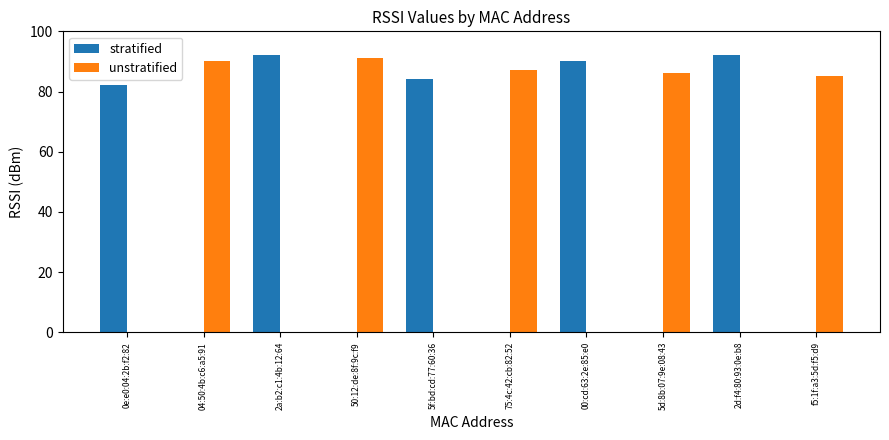

What is the difference between the stratified values at 0e:e0:04:2b:f2:82 and 04:50:4b:c6:a5:91?

82